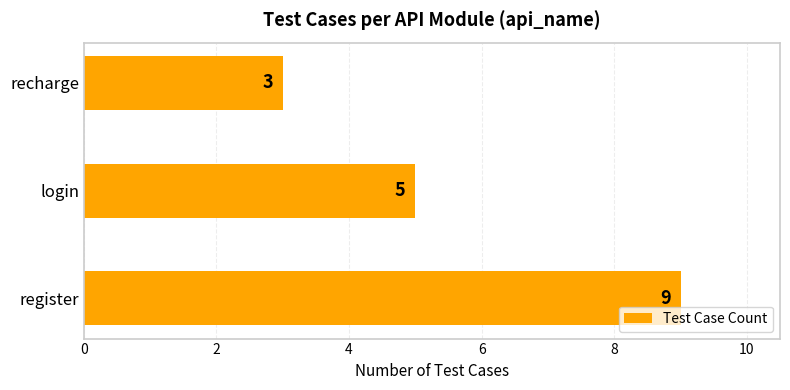

What is the ratio of the value at recharge to the value at login?

0.6